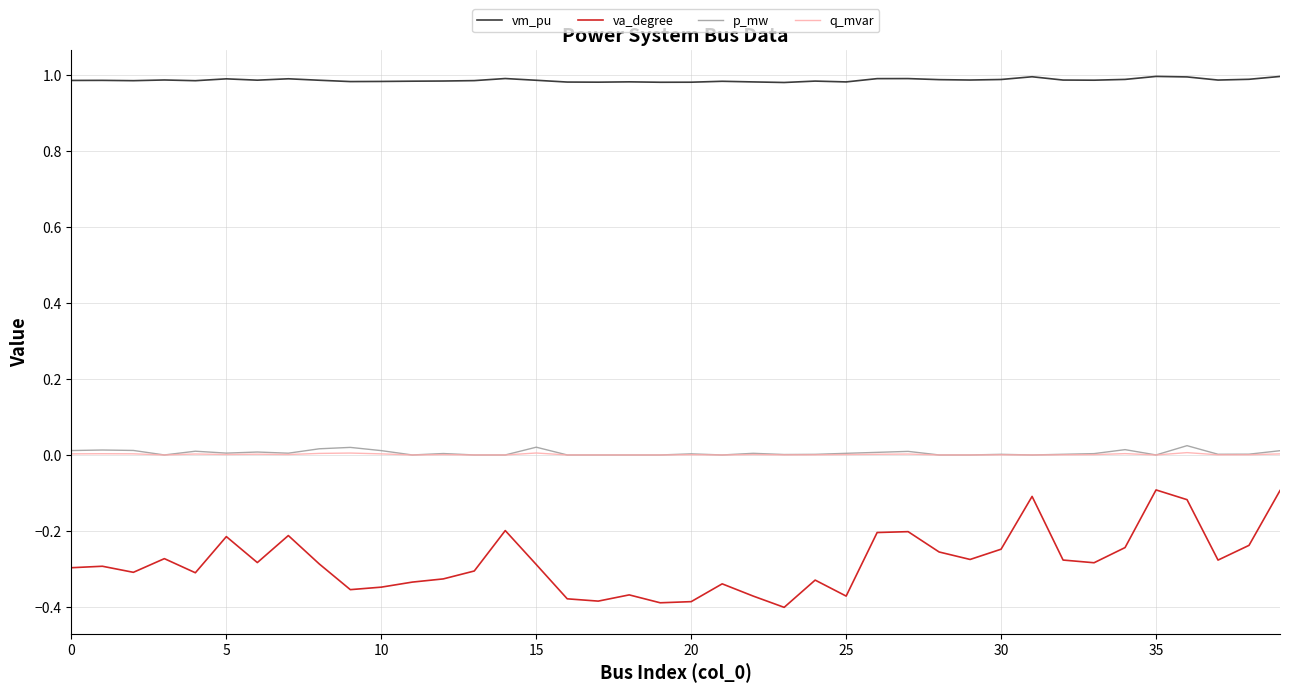

True or false: vm_pu and va_degree intersect in this chart.

False